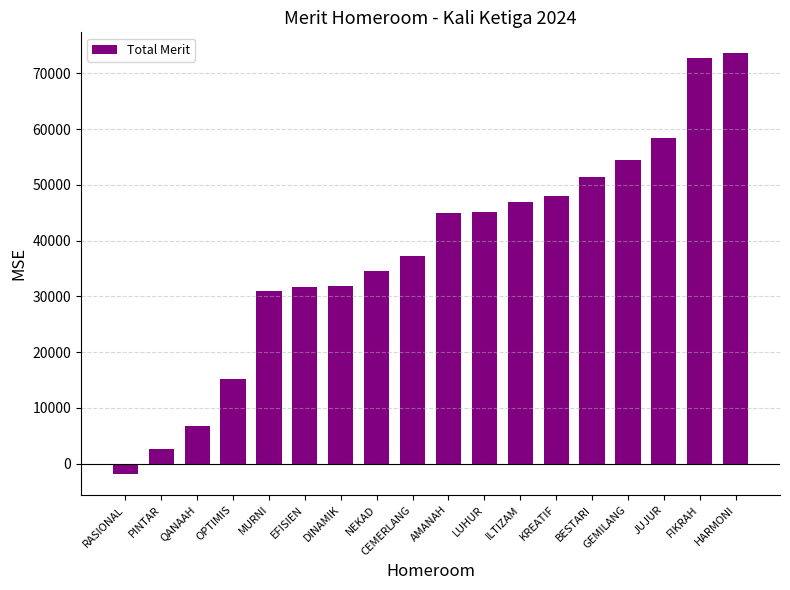

What is the difference between the maximum and second lowest values?

70930